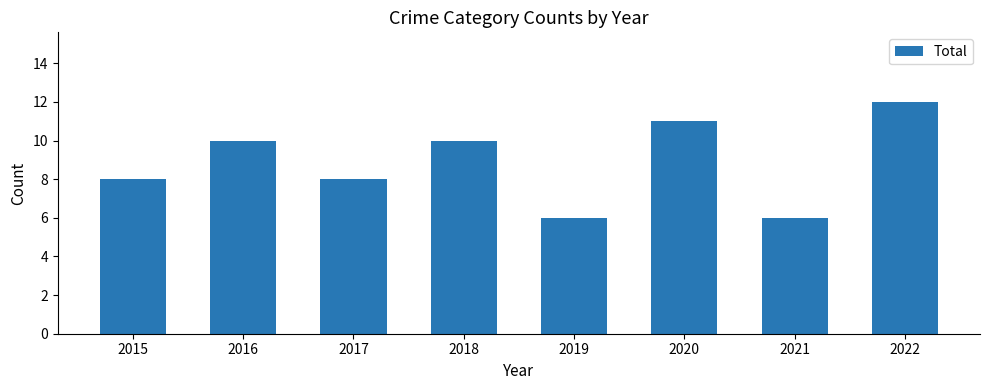

How many data points are less than 10?

4